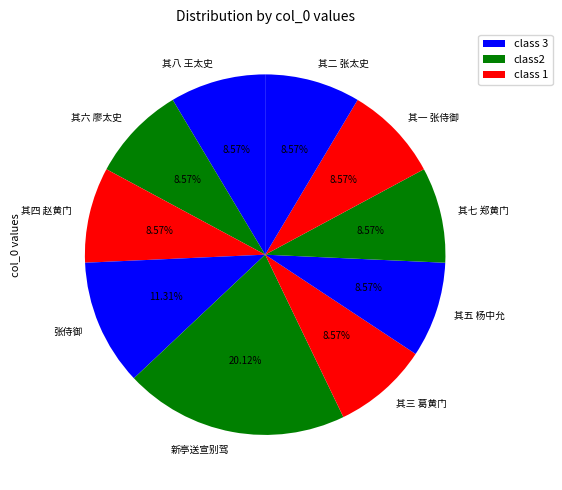

How many slices are in this pie chart?

10